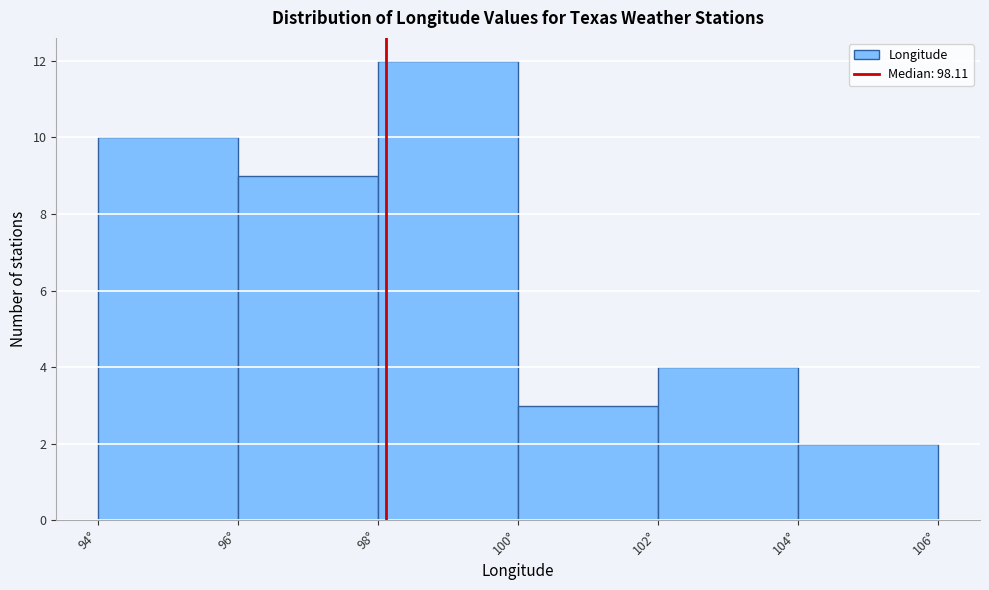

Reading left to right, list every bar in this chart as the range it spans on the x-axis followed by its height. The values are not printed on the chart, so give them approximately, as read against the axis.

94 to 96: 10
96 to 98: 9
98 to 100: 12
100 to 102: 3
102 to 104: 4
104 to 106: 2